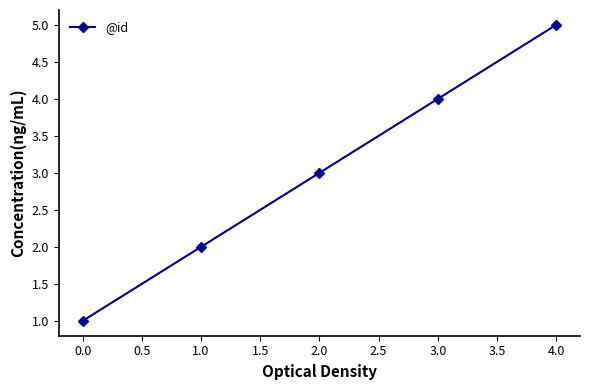

What is the difference between the maximum and minimum values?

4